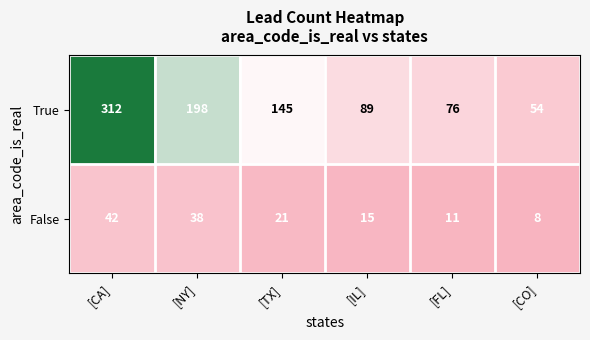

Which series changed the most between [NY] and [TX]?

True